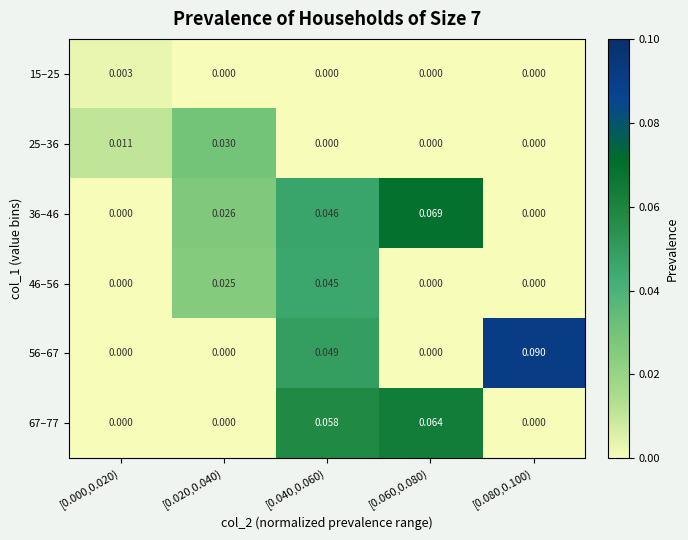

Is the value of 15–25 at [0.000,0.020) greater than the value of 25–36 at [0.040,0.060)?

Yes